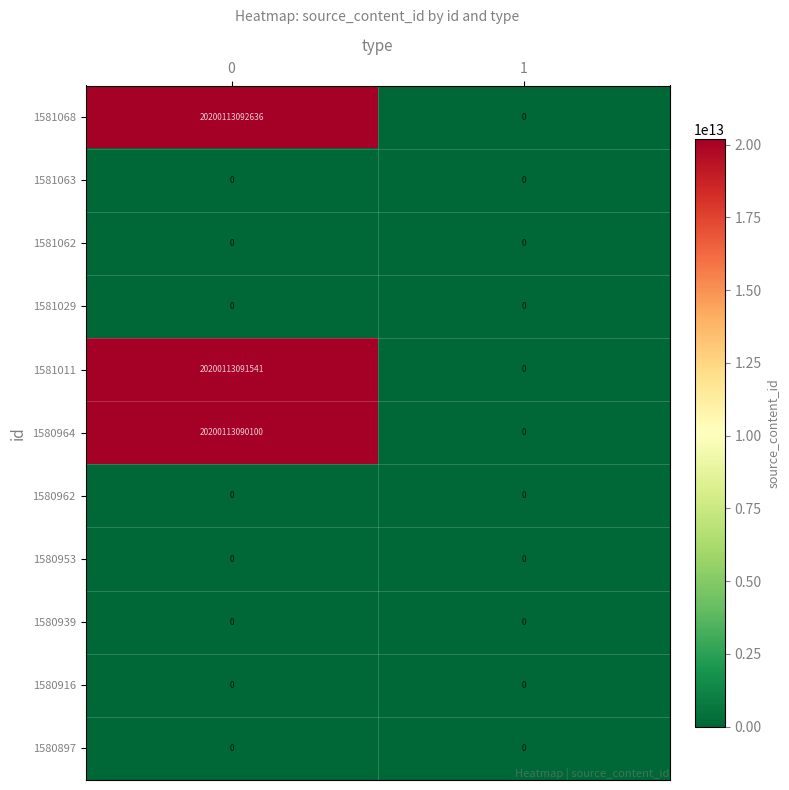

Which series has the largest total across all categories?

1581068